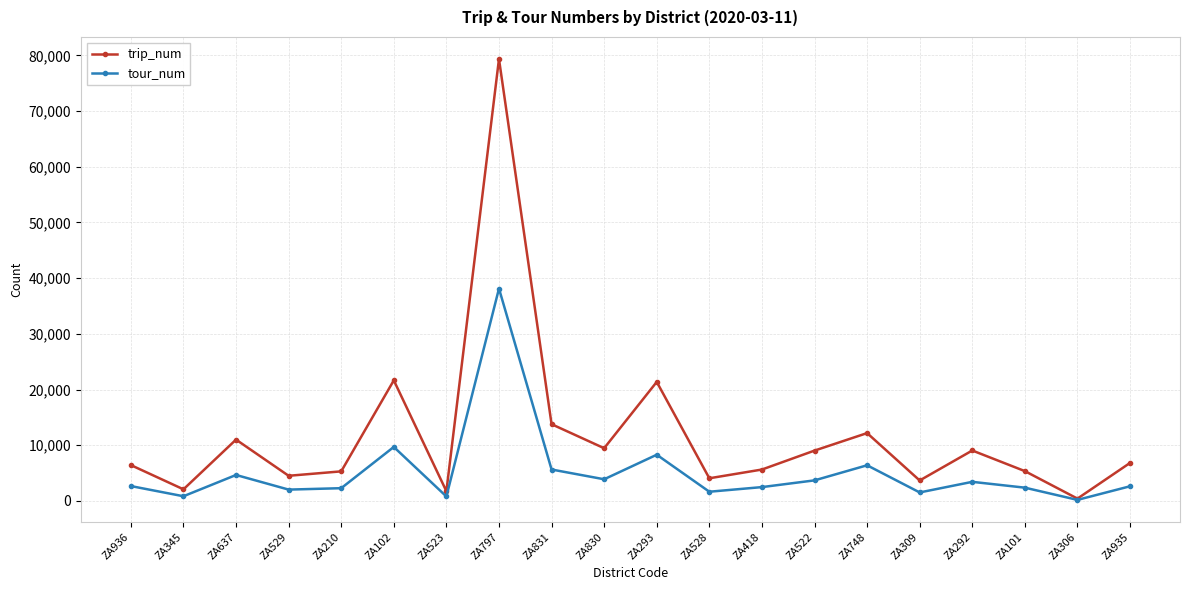

Which series has the largest range (max minus min)?

trip_num